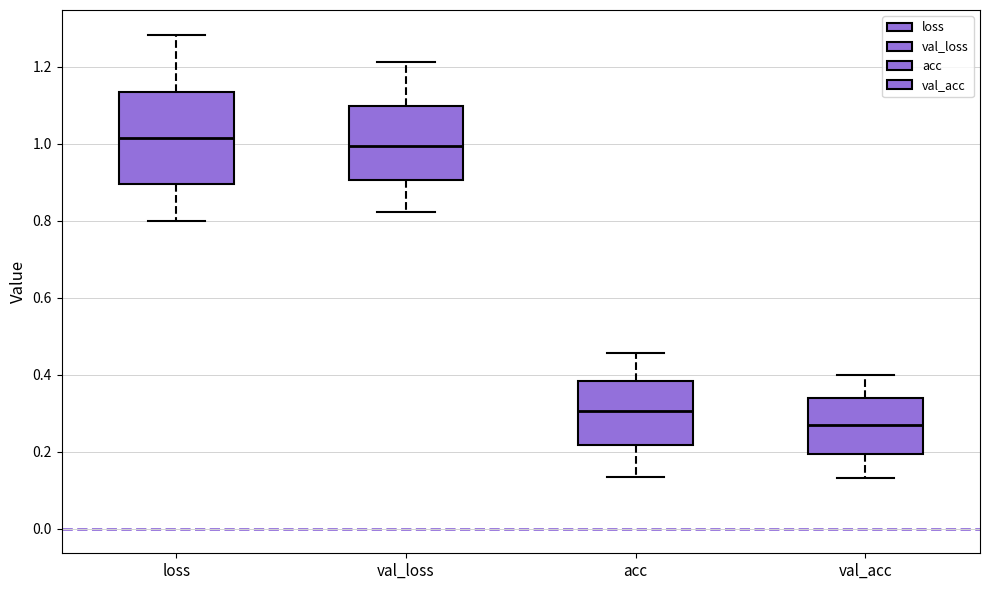

Where is the upper edge of the box for acc on the y-axis? The values are not printed on the chart, so give them approximately, as read against the axis.

0.38